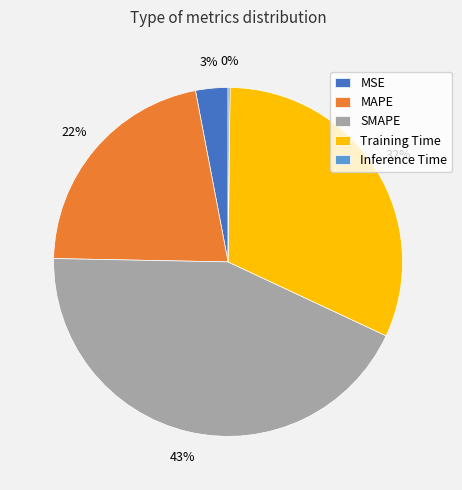

Which category has the biggest portion of the pie?

SMAPE